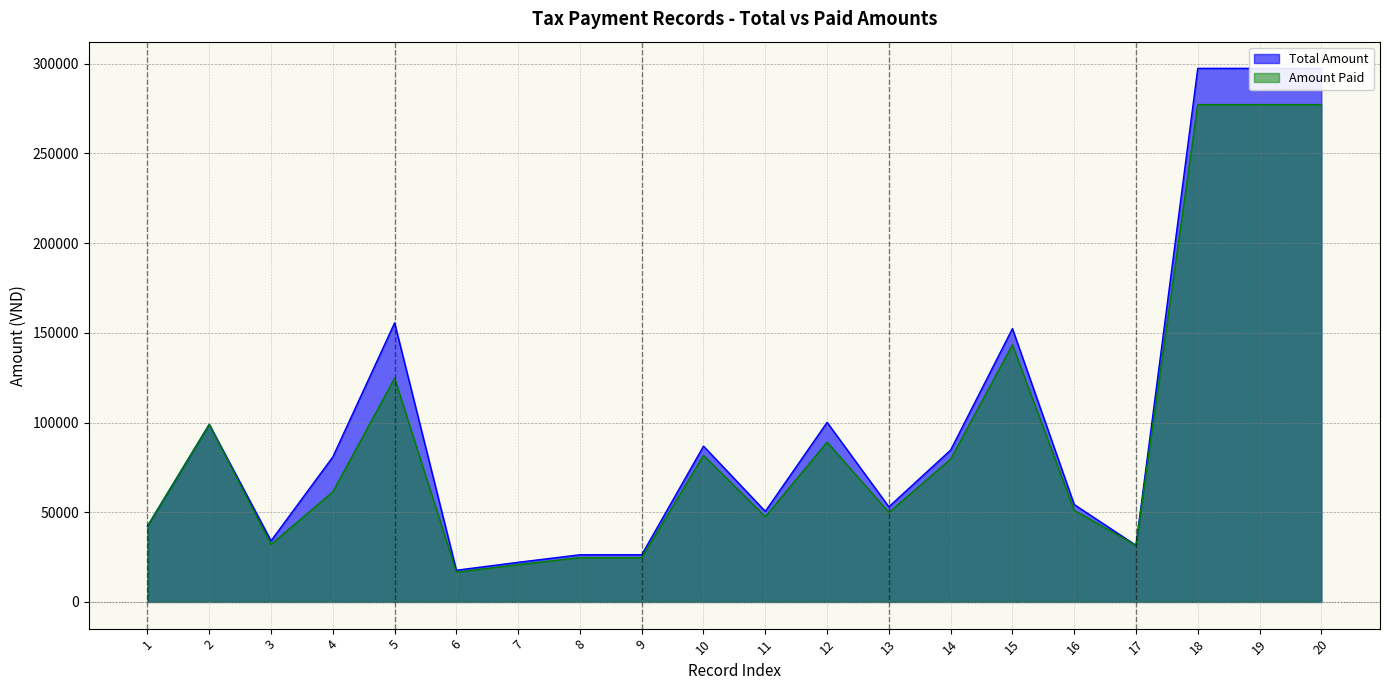

Where is the first local minimum for Amount Paid?

3